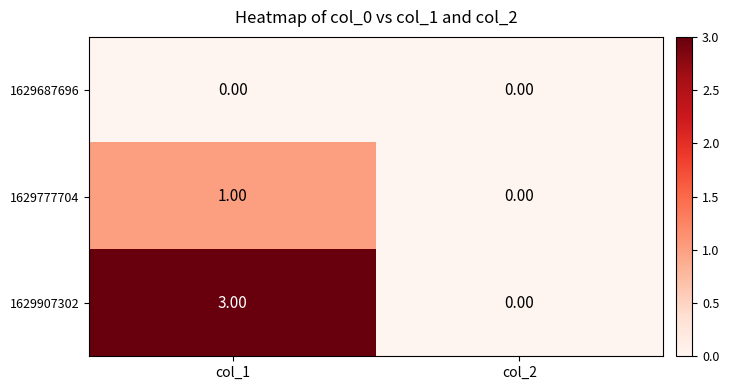

List the labels in order of 1629907302 value, largest first.

col_1, col_2